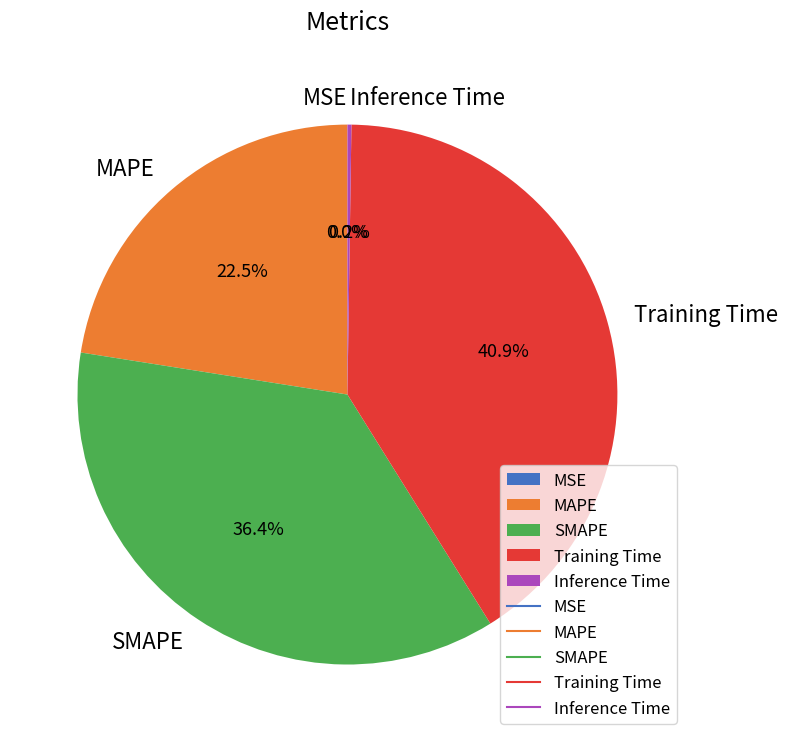

To the nearest percent, what portion does SMAPE represent?

36%